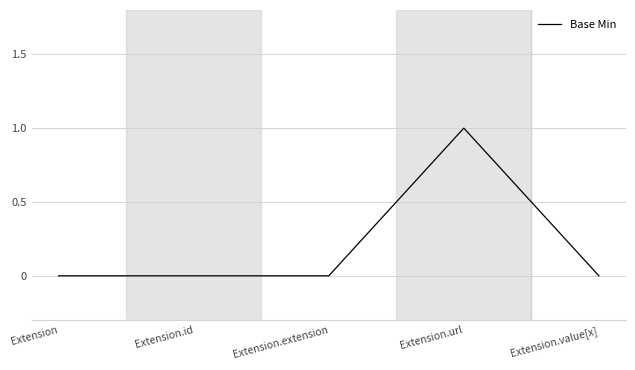

Between Extension.url and Extension.extension, which is larger?

Extension.url